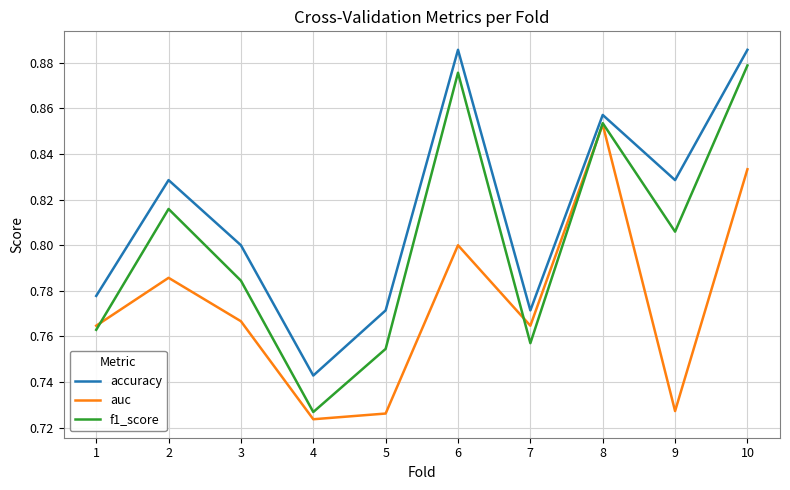

Which series changed the most between 3 and 7?

accuracy